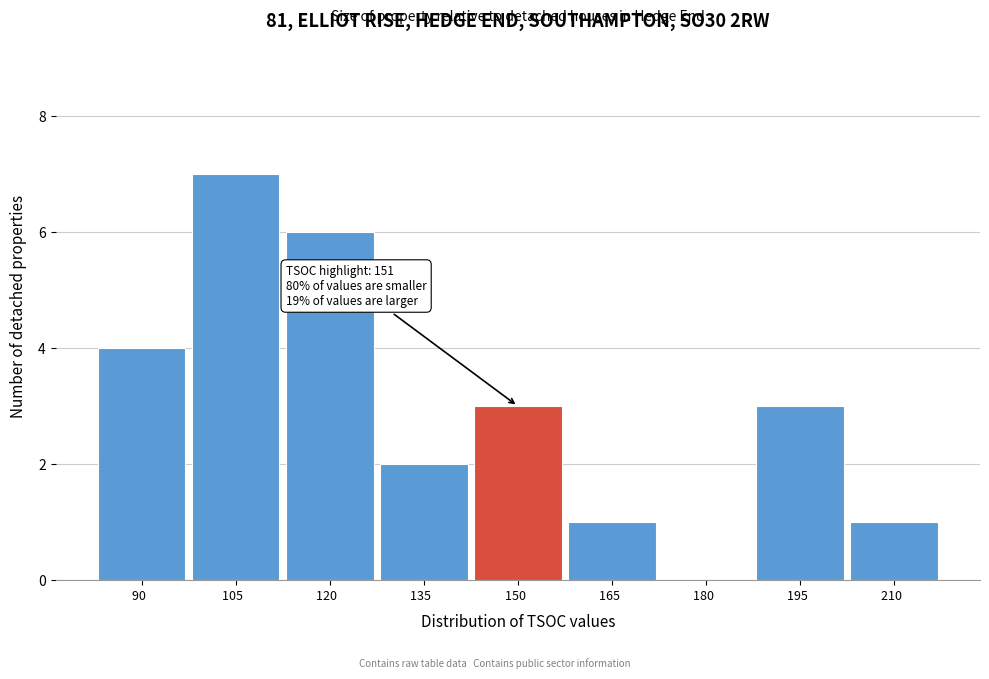

Reading right to left, extract all data points from this chart.

210  =1	195  =3	180  =0	165  =1	150  =3	135  =2	120  =6	105  =7	90  =4